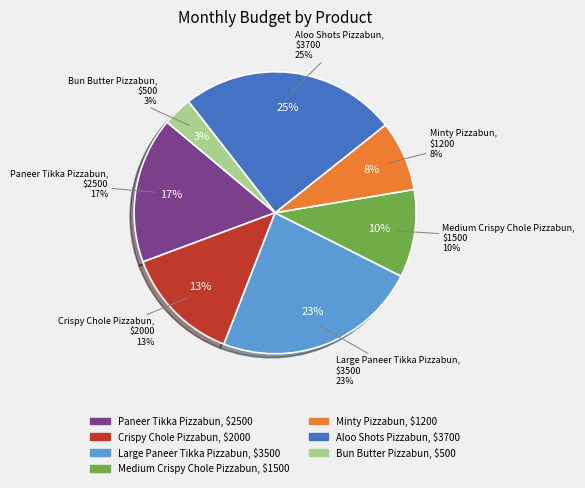

Is there a majority slice in this chart?

No